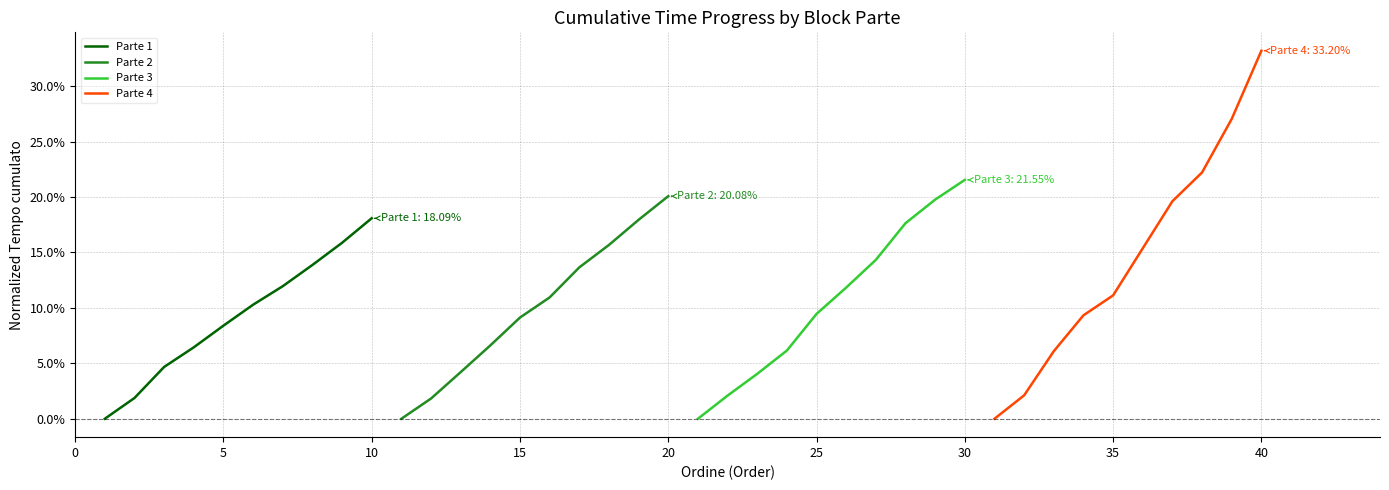

What are all the series names shown in the legend?

Parte 1, Parte 2, Parte 3, Parte 4